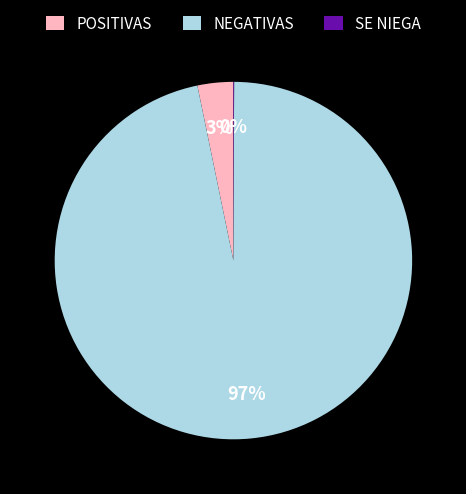

What percentage is the NEGATIVAS slice, to the nearest percent?

97%